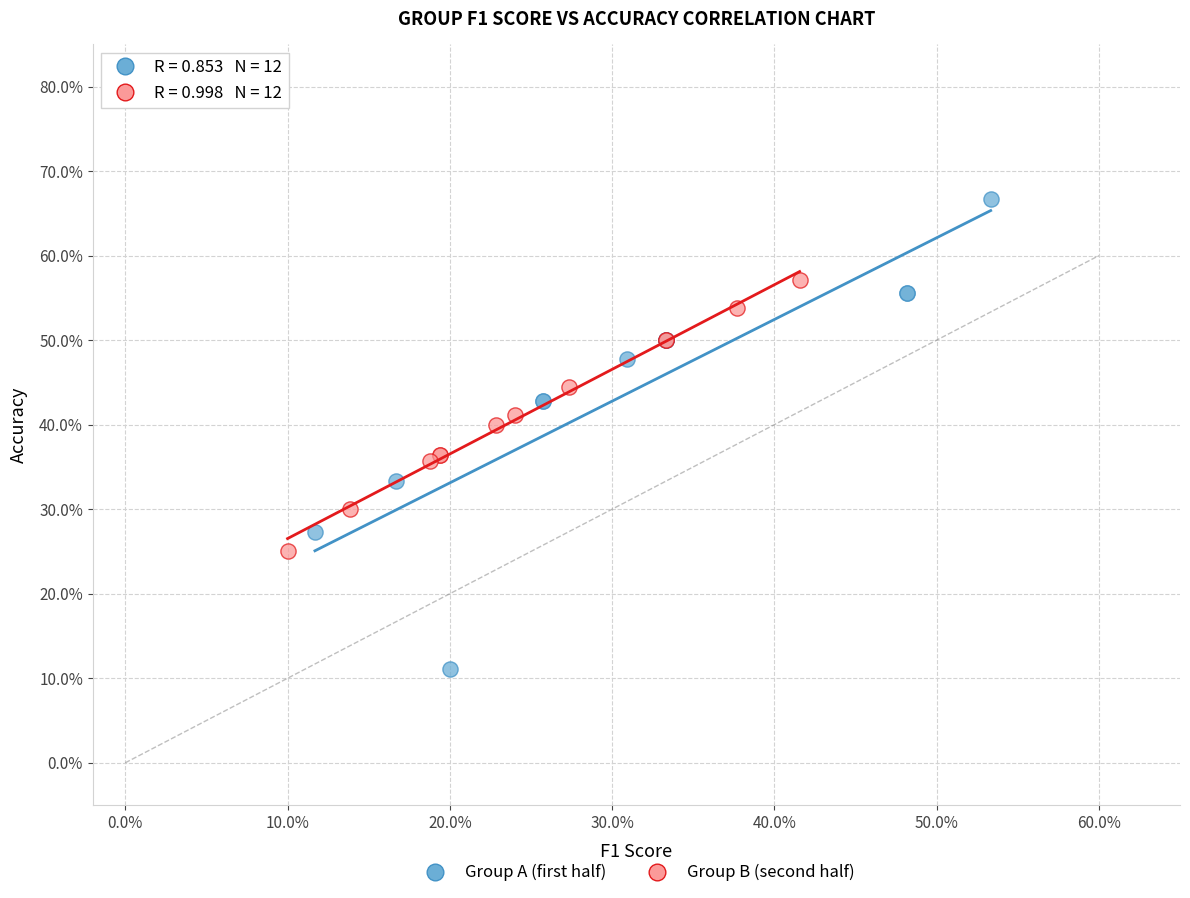

Which series has the widest spread of Y values?

Group A (first half)